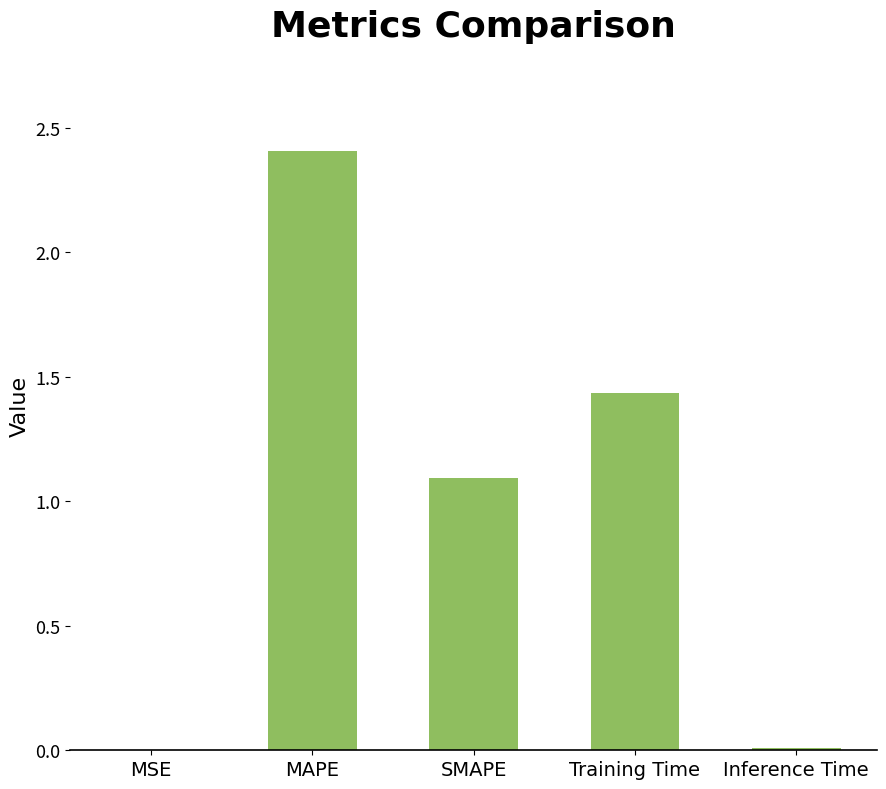

At which category does the chart reach its peak across all series?

MAPE